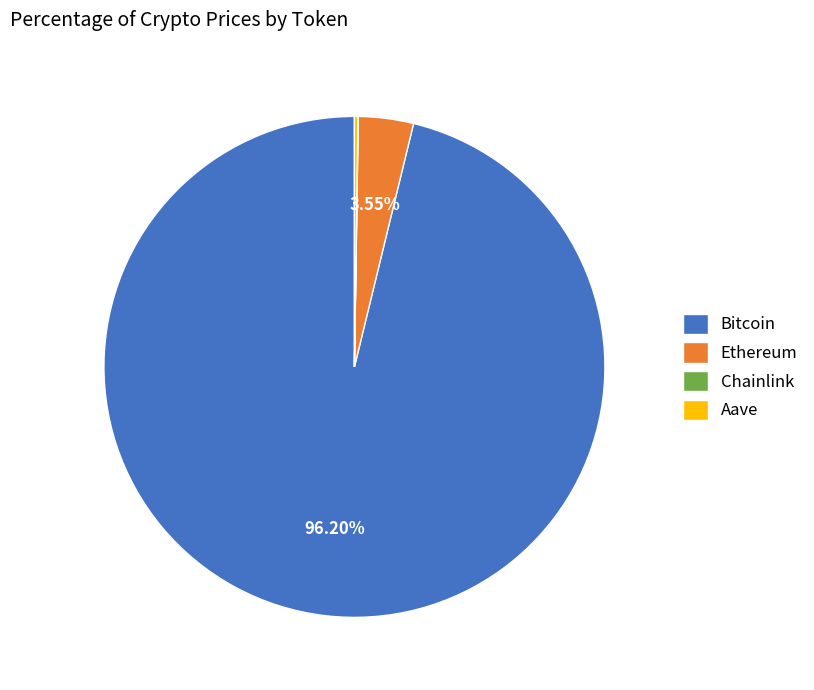

True or false: Ethereum accounts for 4% of the total.

True